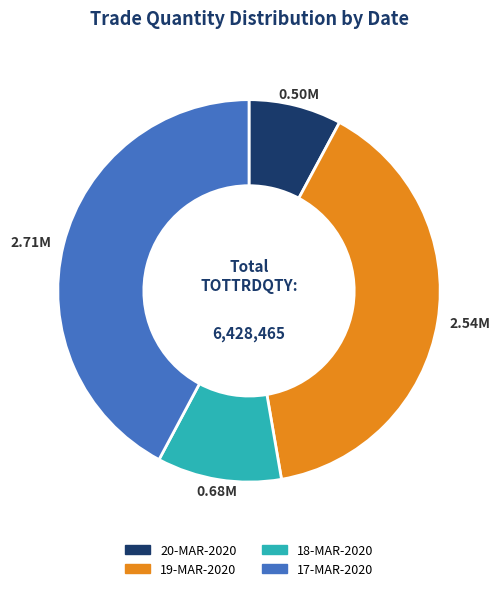

True or false: 18-MAR-2020 accounts for 11% of the total.

True